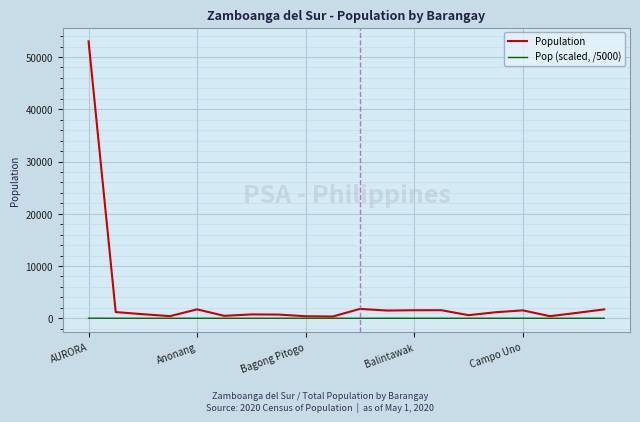

What is the maximum value shown in the chart?

52995.0